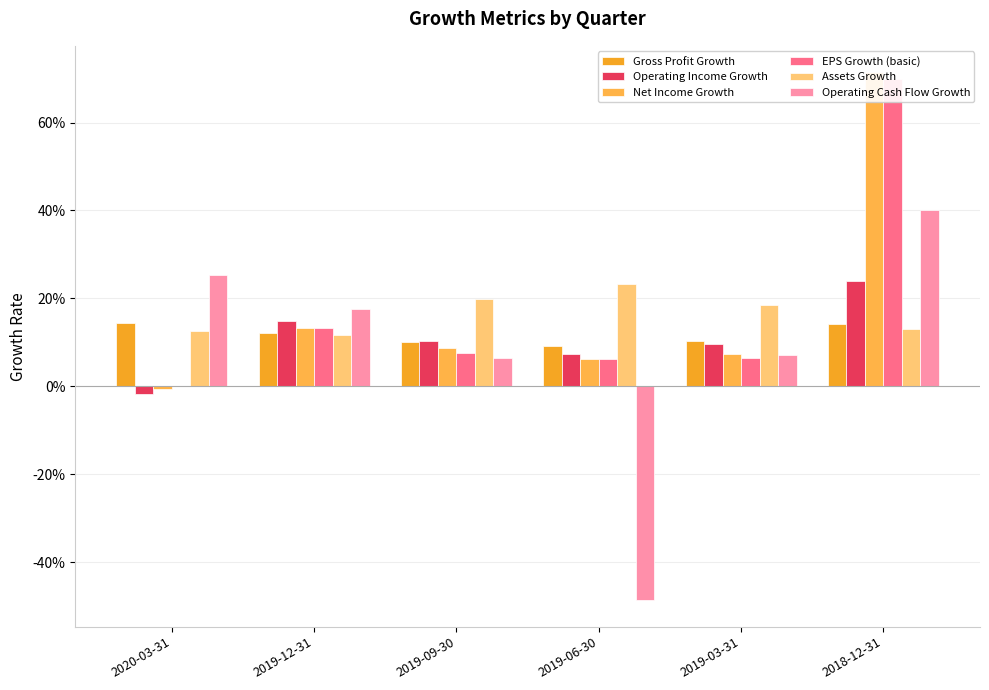

Between 2019-09-30 and 2019-03-31, which series saw the biggest shift?

Net Income Growth